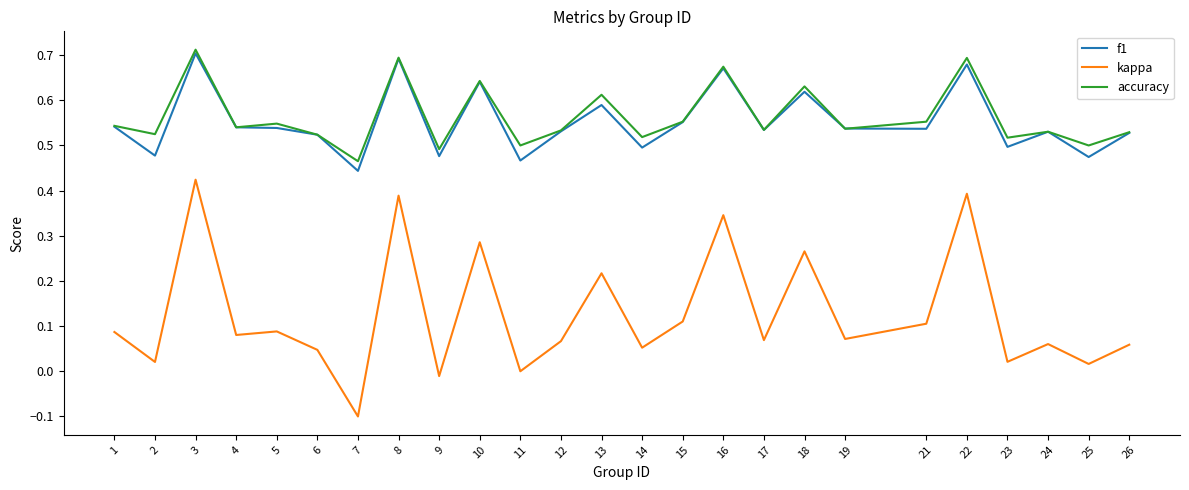

Rank the series by their maximum value, from highest to lowest.

accuracy, f1, kappa